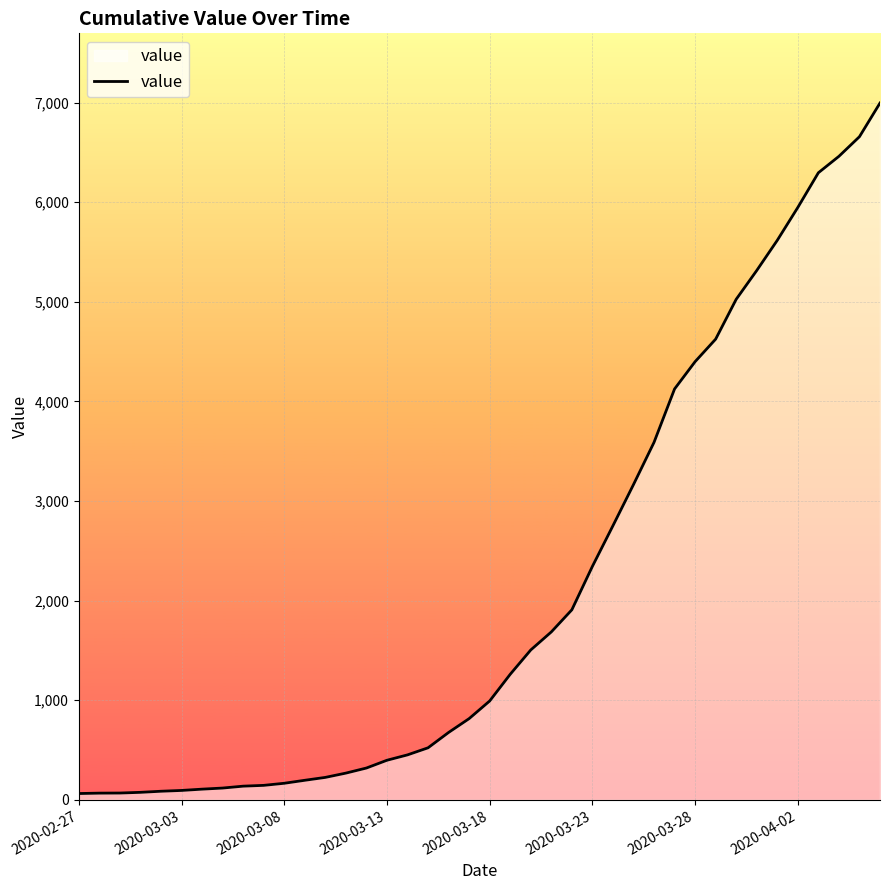

What is the difference between the maximum and minimum values?

6931